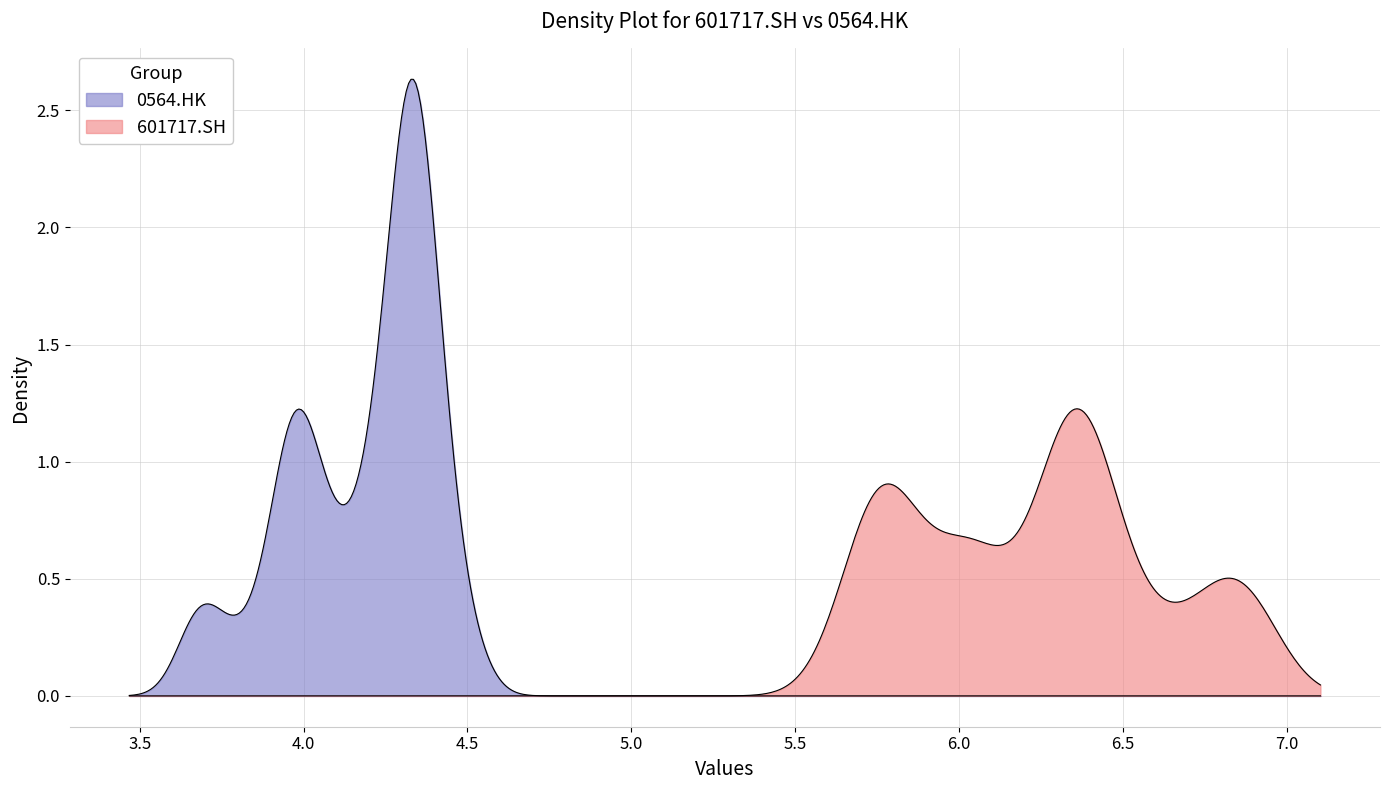

True or false: 0564.HK and 601717.SH cross at least once.

False